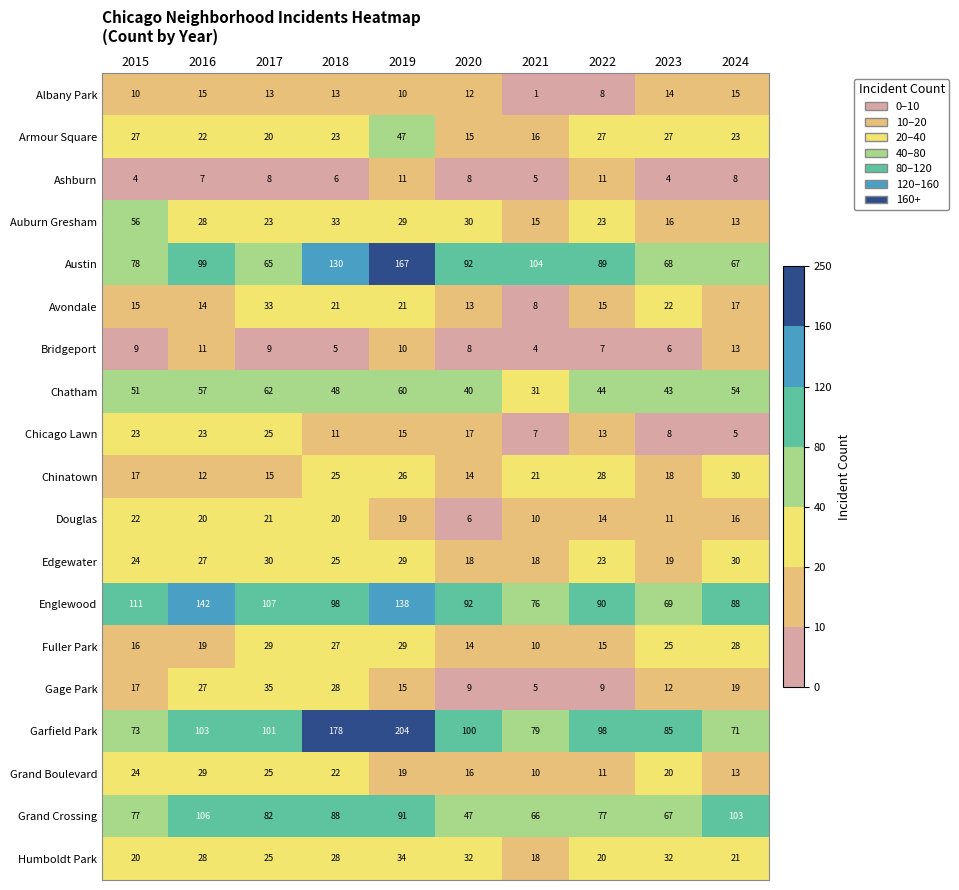

What is the difference between the highest and lowest values at 2023?

81